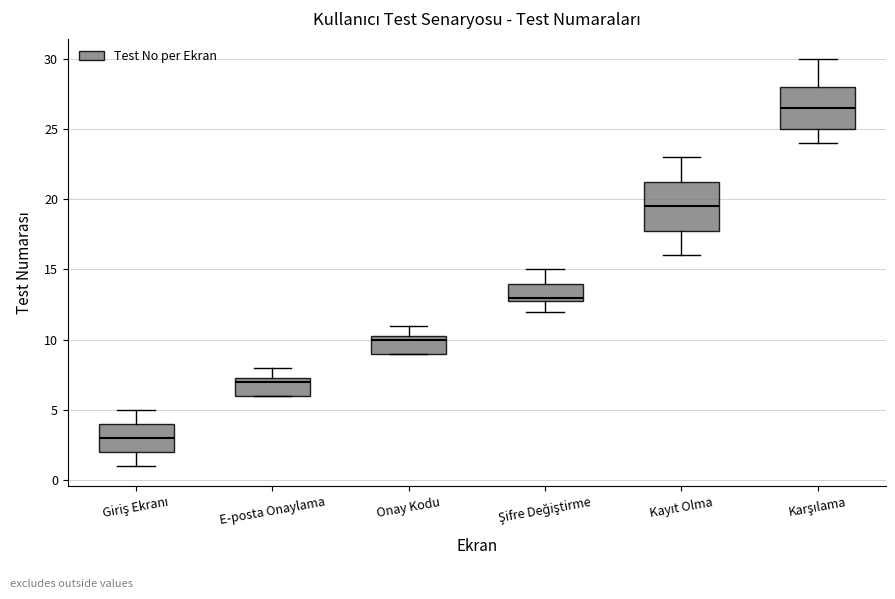

Comparing the boxes themselves (not the whiskers), which one is the tallest?

Kayıt Olma